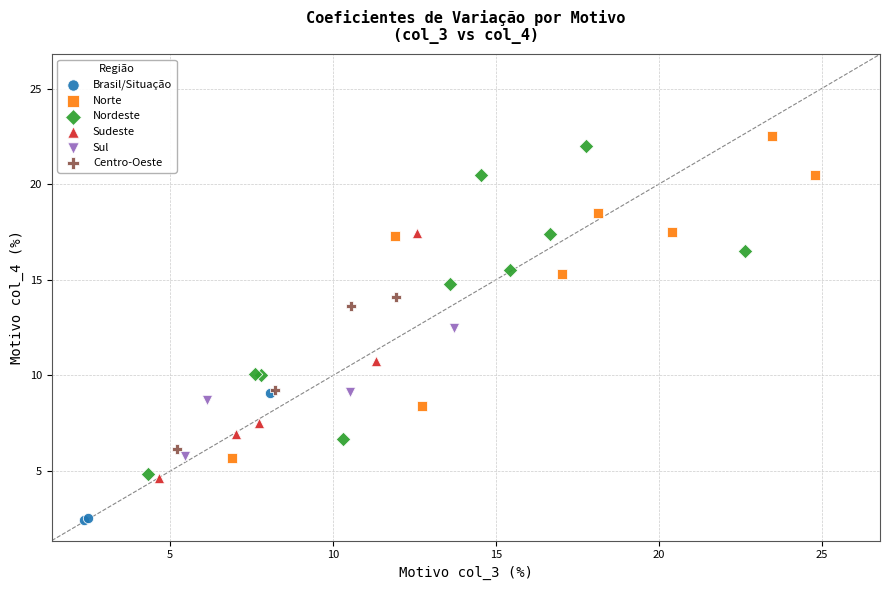

Which series reaches the minimum Y coordinate?

Brasil/Situação